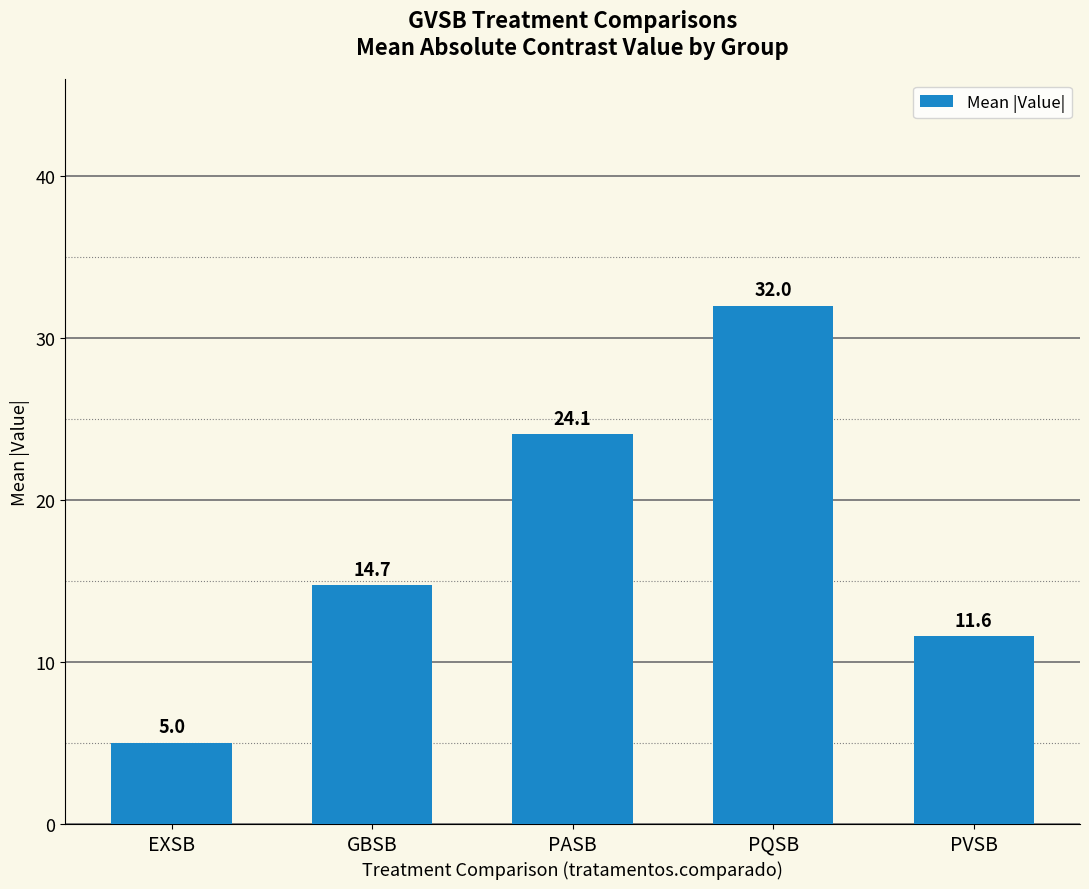

What is the value of the 5th bar from the left?

11.6